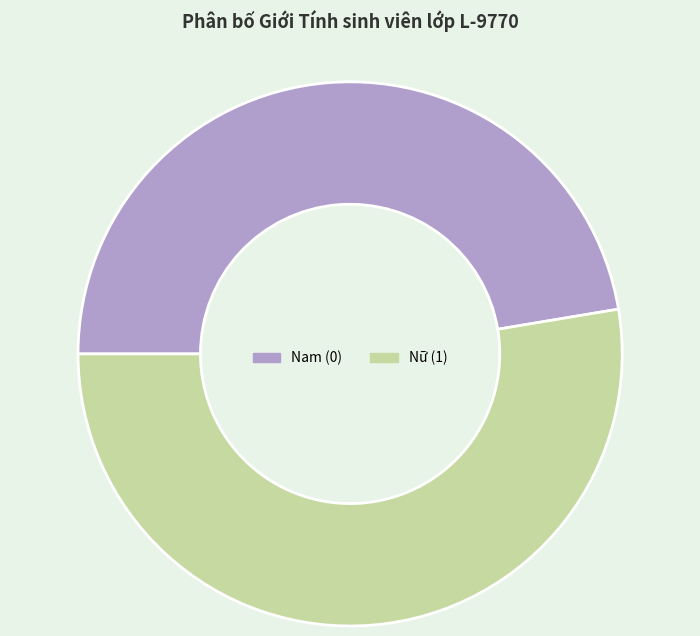

Is the sum of Nữ (1) and Nam (0) greater than half?

Yes